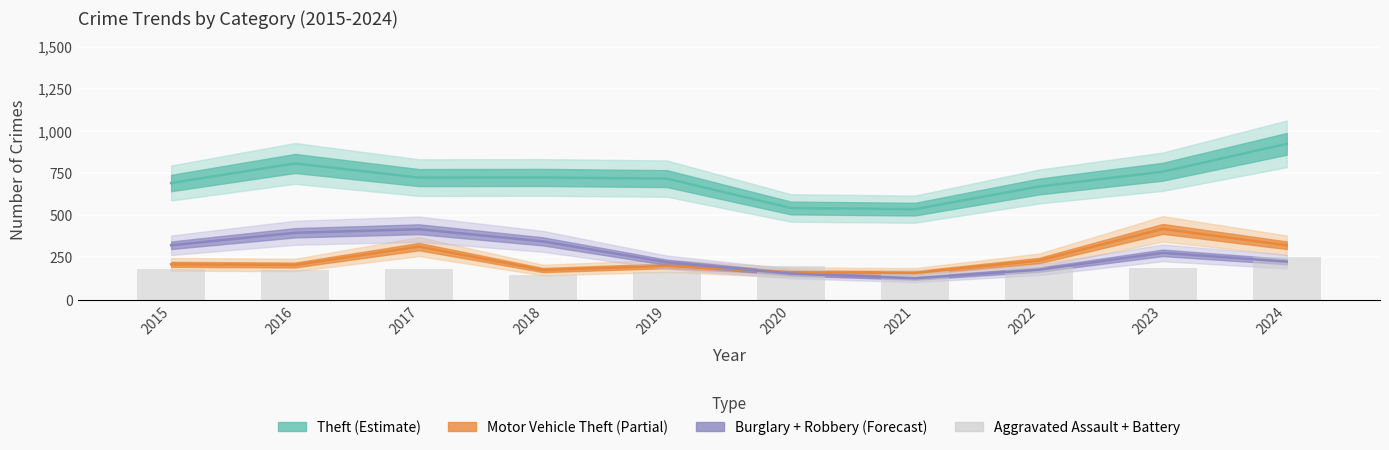

Read the value at 2018, to the nearest 5.

145